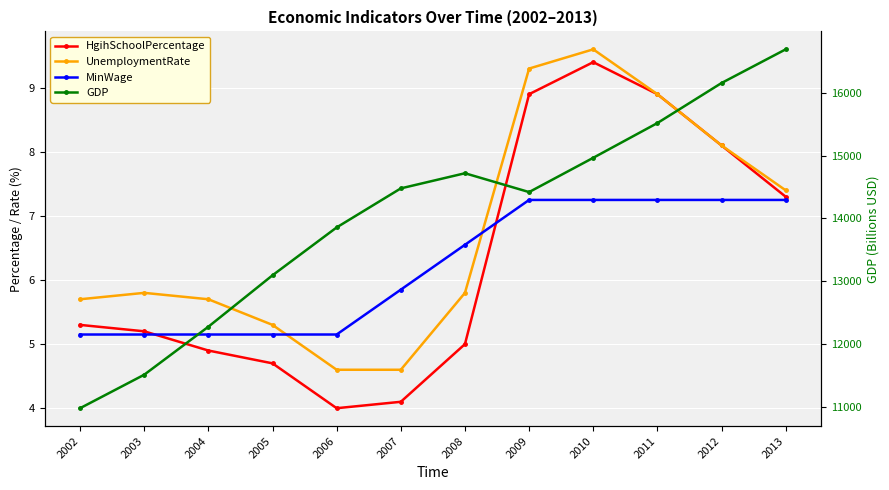

Where is the first local maximum for HgihSchoolPercentage?

2010